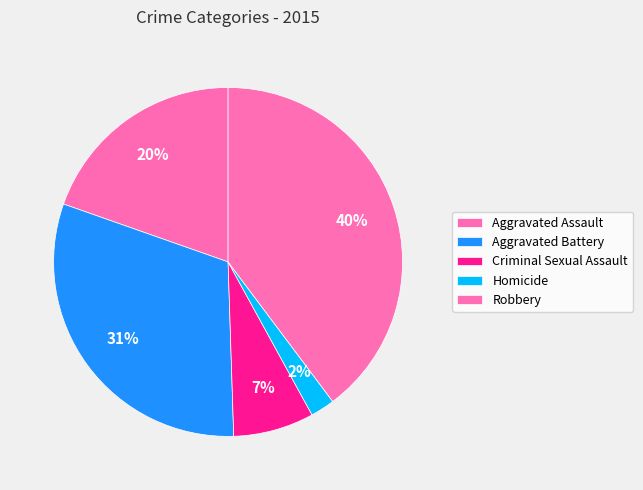

Does any single category account for the majority?

No